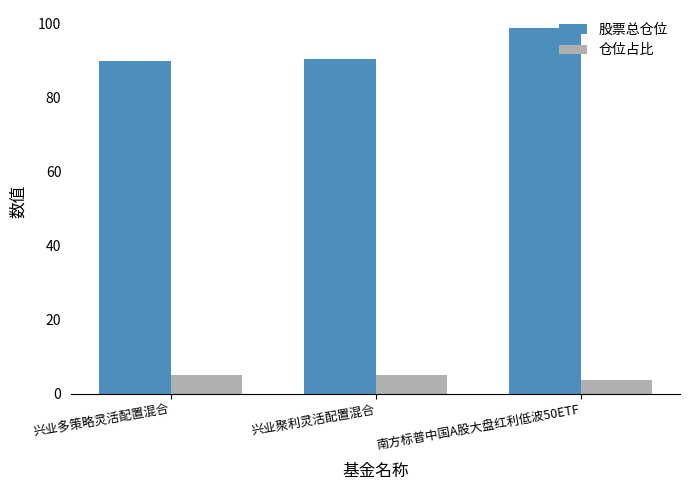

Read the 仓位占比 value at 兴业多策略灵活配置混合.

5.0